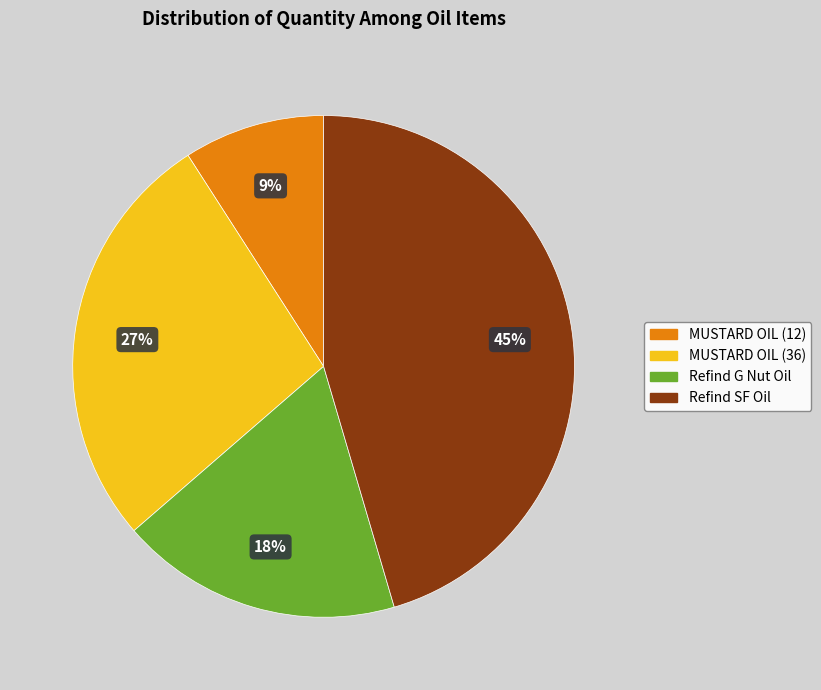

Count the number of slices in the pie.

4